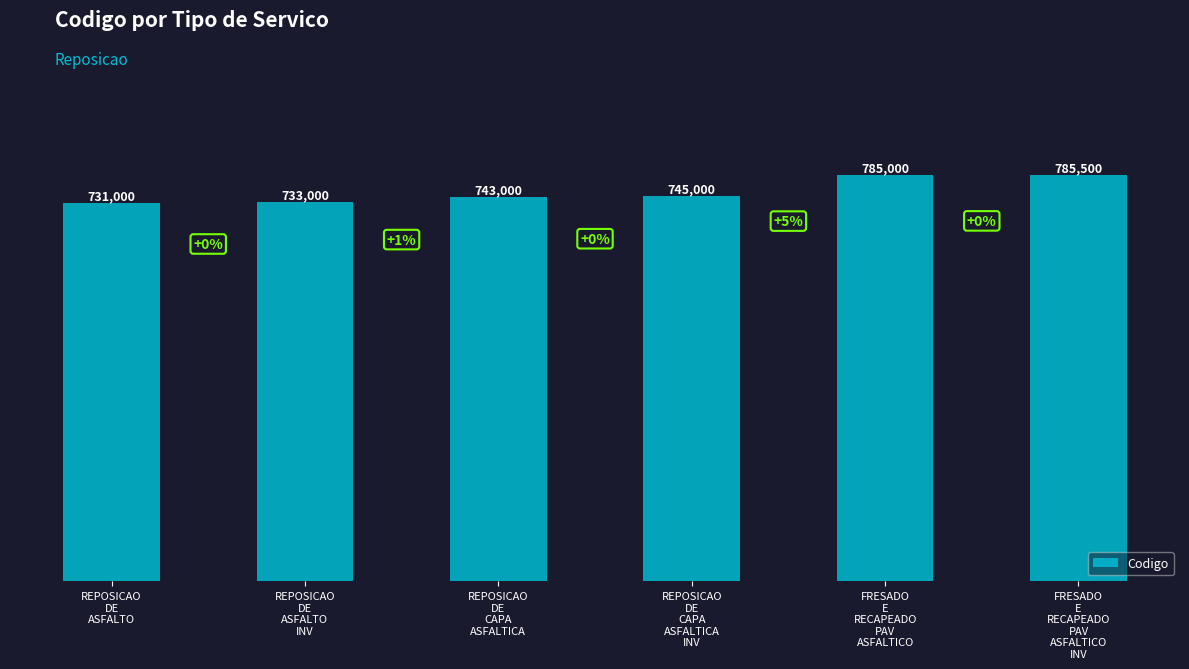

Rank the categories by value from lowest to highest.

REPOSICAO
DE
ASFALTO, REPOSICAO
DE
ASFALTO
INV, REPOSICAO
DE
CAPA
ASFALTICA, REPOSICAO
DE
CAPA
ASFALTICA
INV, FRESADO
E
RECAPEADO
PAV
ASFALTICO, FRESADO
E
RECAPEADO
PAV
ASFALTICO
INV